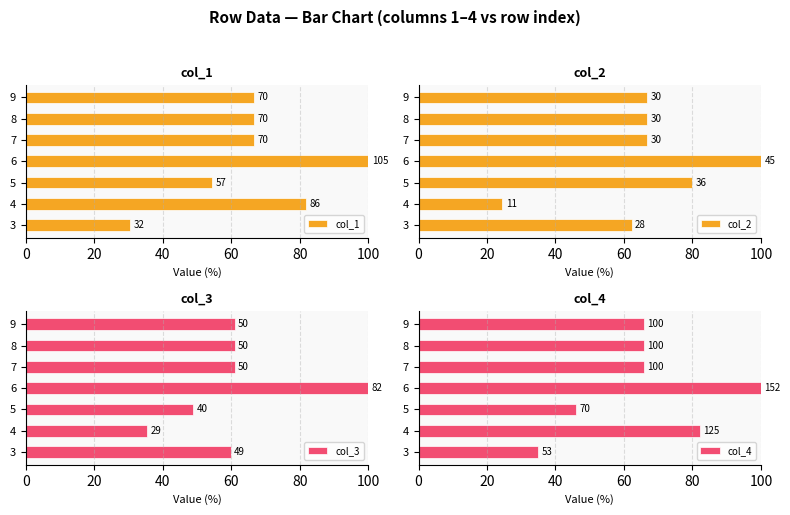

What position from the left is 60?

4